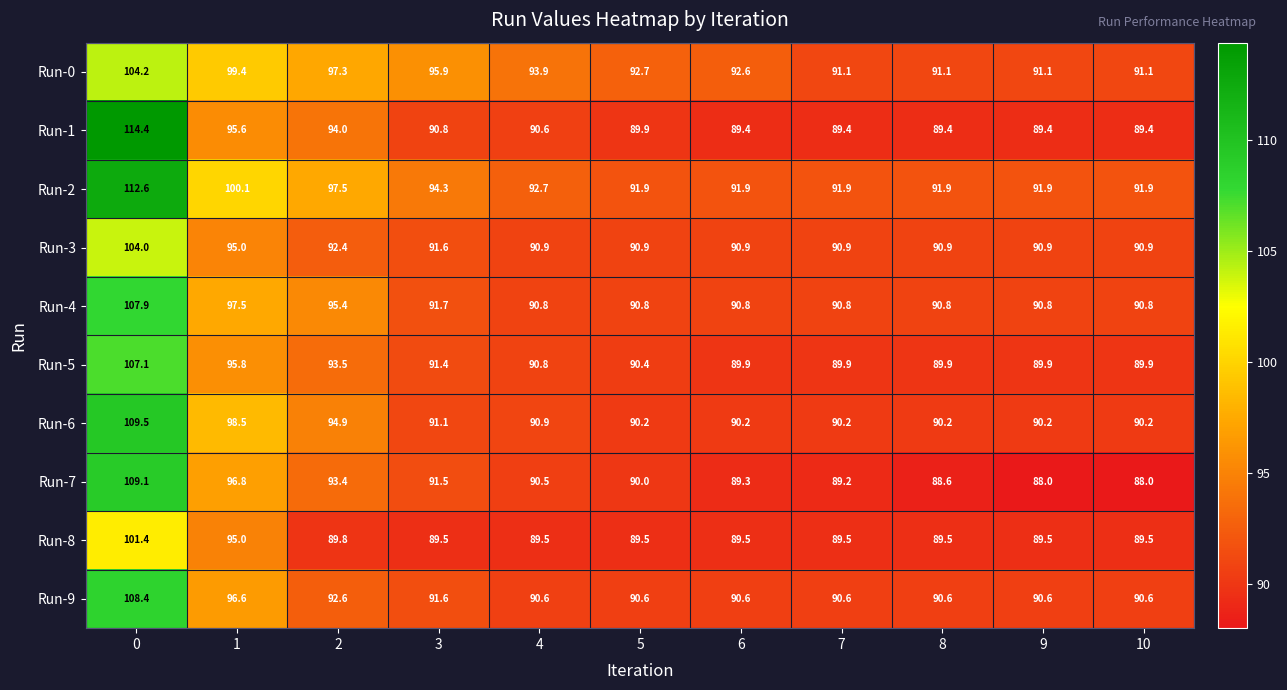

What is the minimum value shown in the chart?

88.0